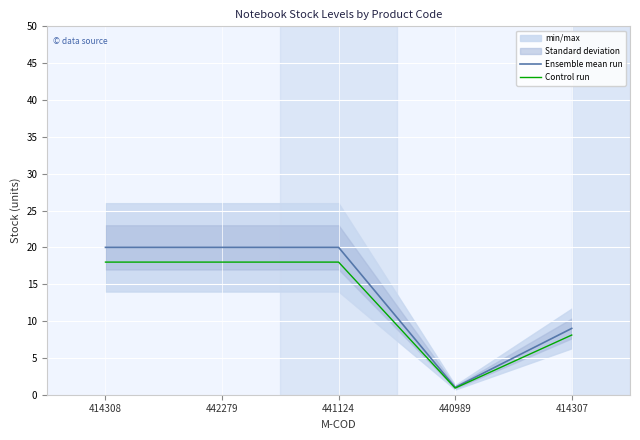

Rank the series by their maximum value, from highest to lowest.

Ensemble mean run, Control run